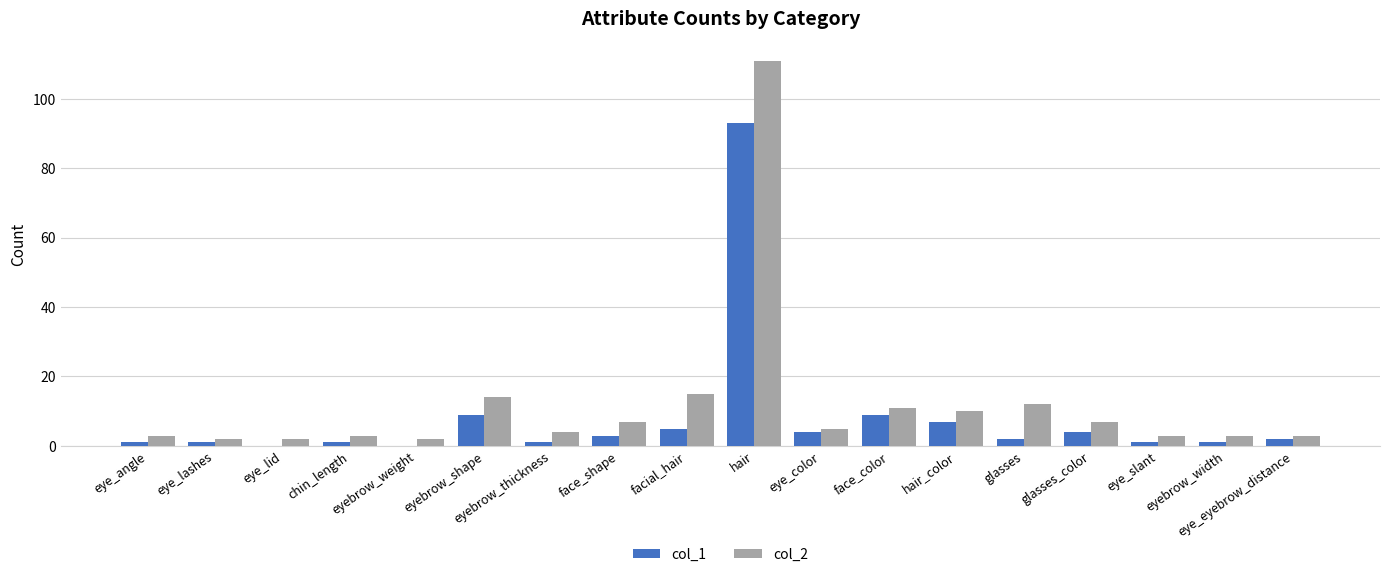

The value of col_2 at face_color is 6. True or false?

False